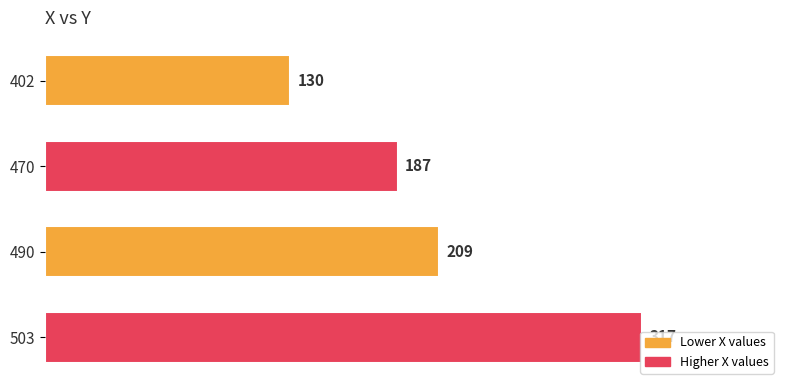

Count the values in the range 187 to 317.

3